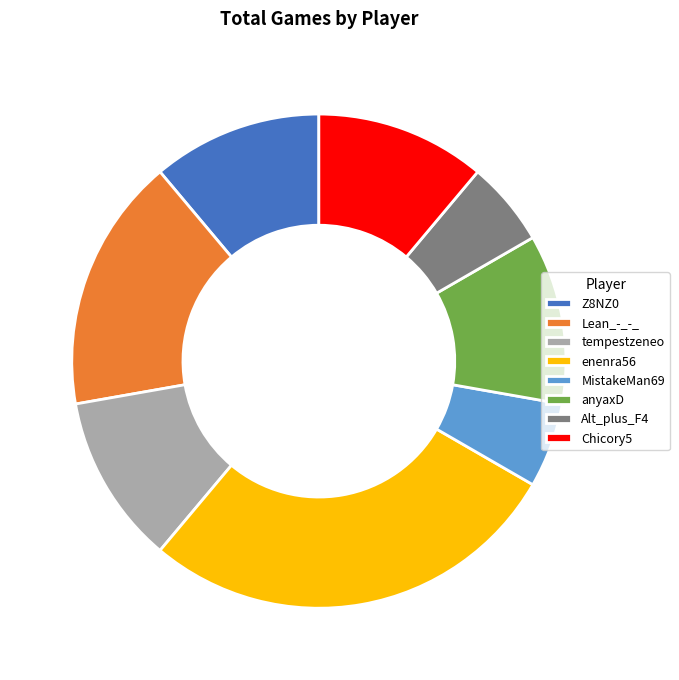

Approximately how many times larger is the value at Lean_-_-_ compared to MistakeMan69?

3.0